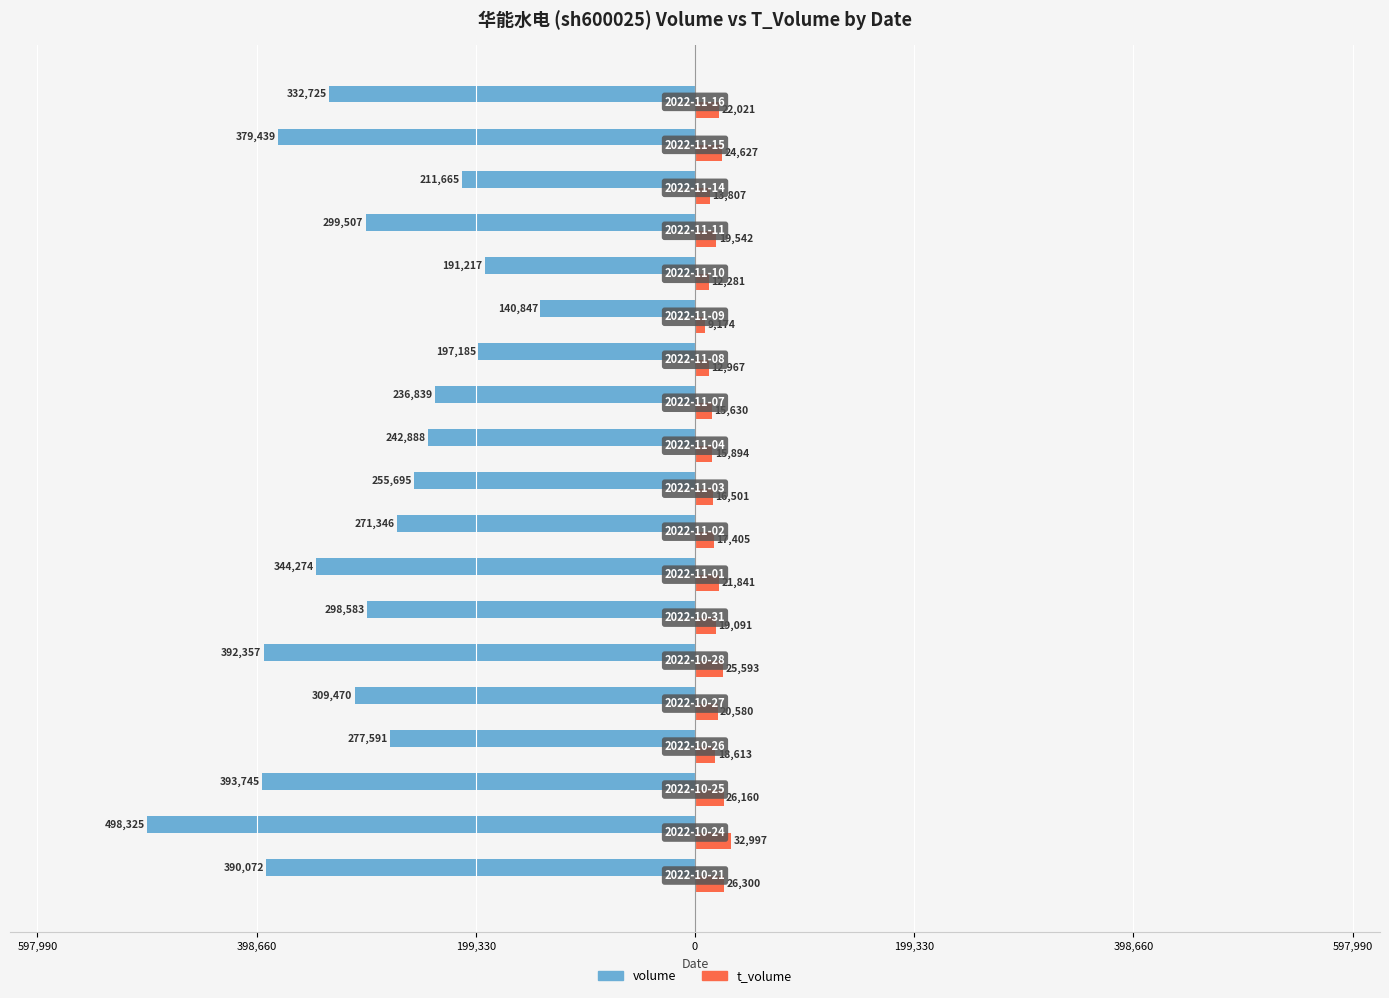

What are all the series names shown in the legend?

volume, t_volume